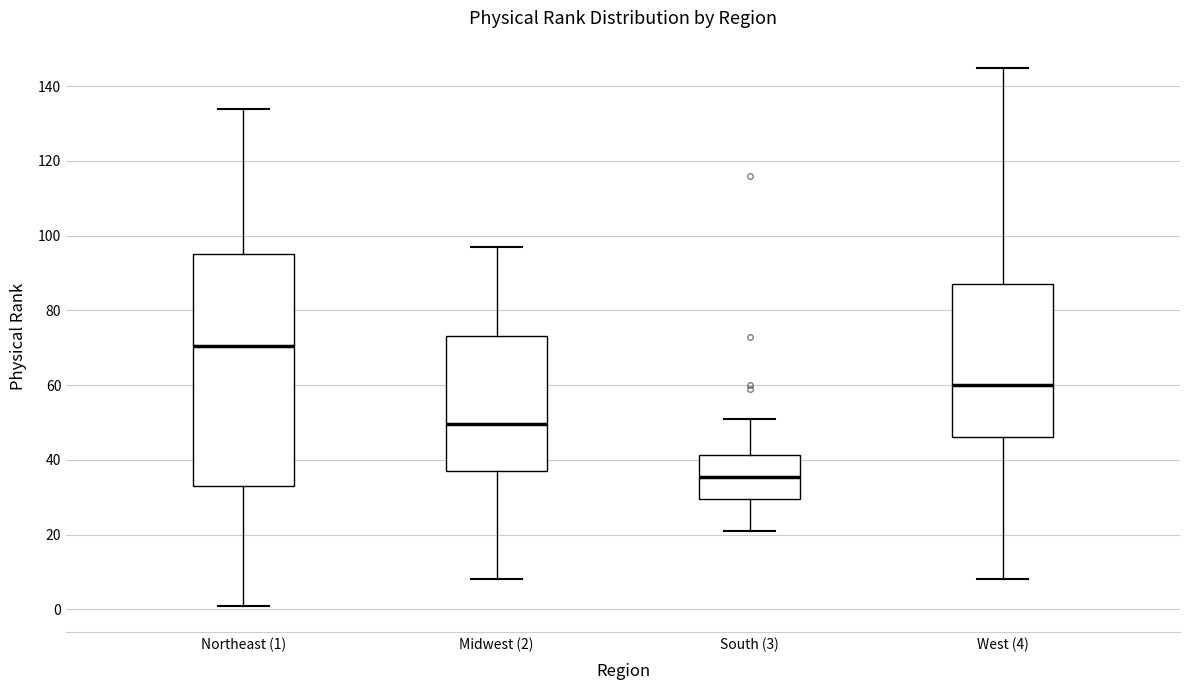

Which box has the lowest median line?

South (3)